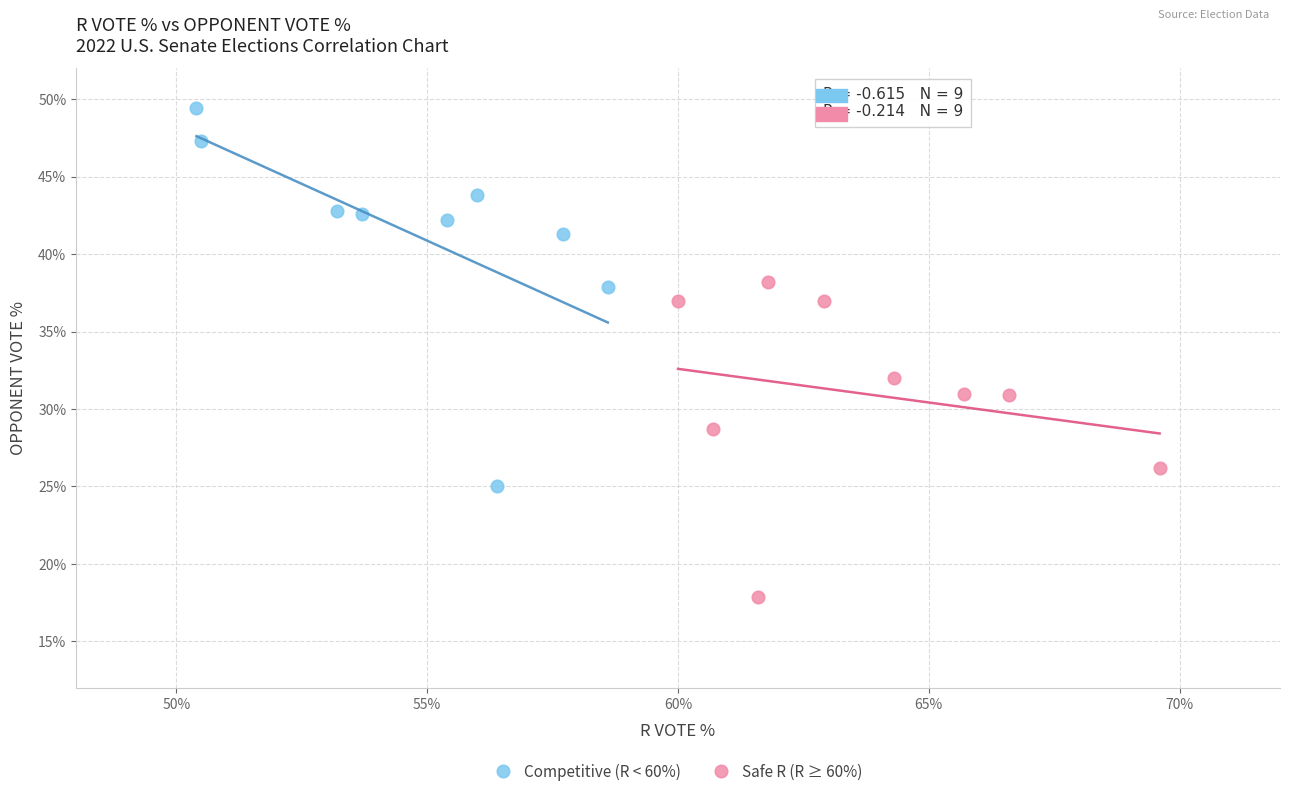

Which series reaches the minimum Y coordinate?

Safe R (R ≥ 60%)